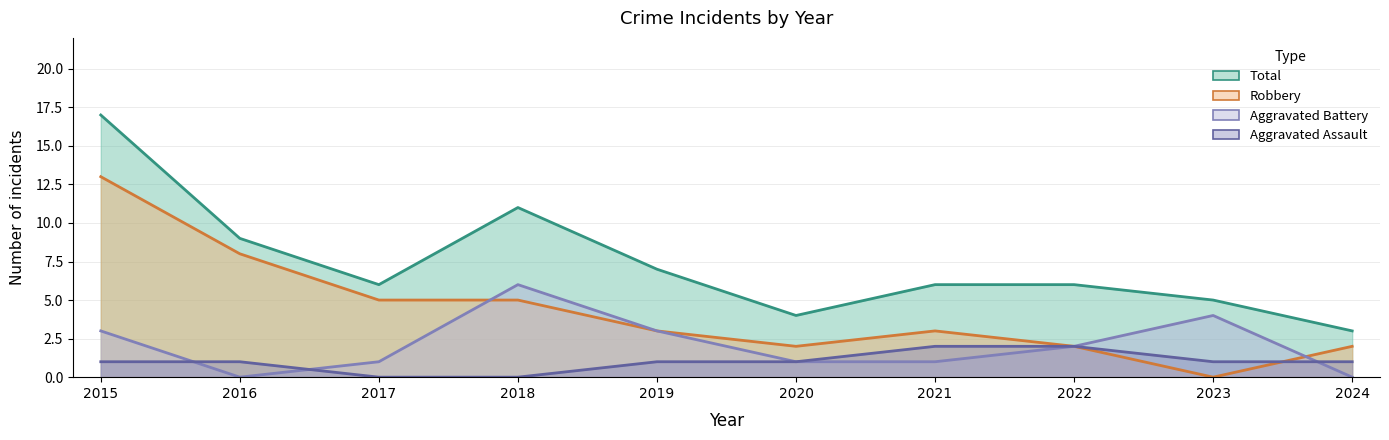

Rank the series at 2016 from lowest to highest value.

Aggravated Battery, Aggravated Assault, Robbery, Total